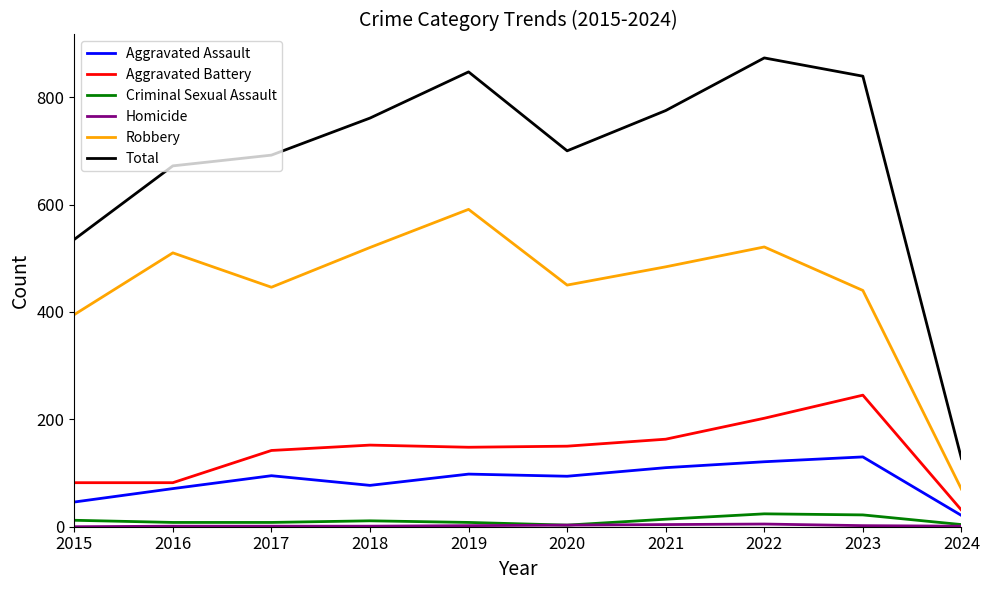

True or false: Criminal Sexual Assault and Aggravated Battery cross at least once.

False